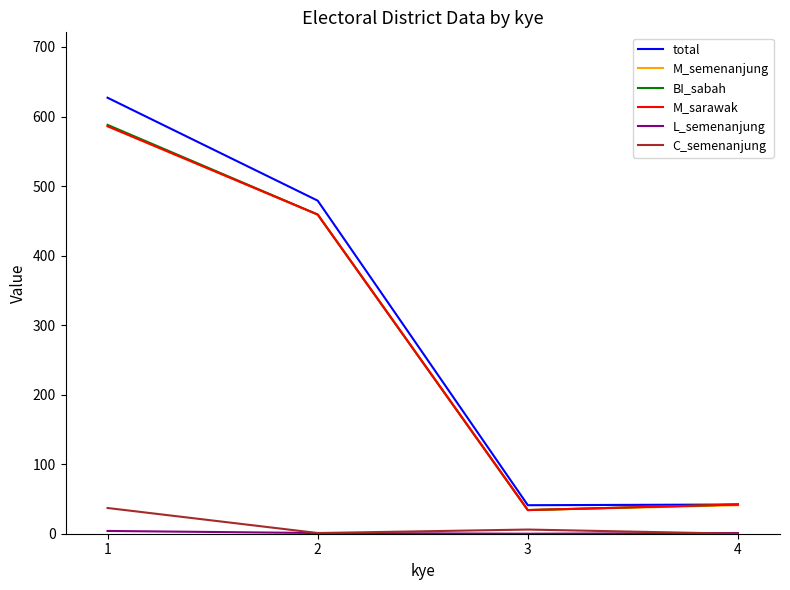

What is the maximum value shown in the chart?

627